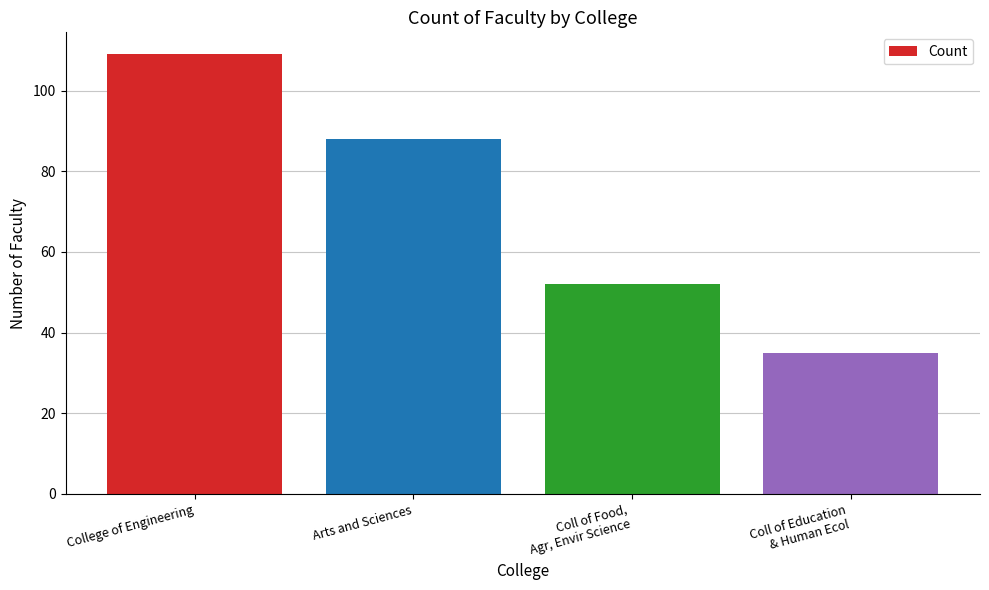

Between Coll of Food,
Agr, Envir Science and Arts and Sciences, which is larger?

Arts and Sciences